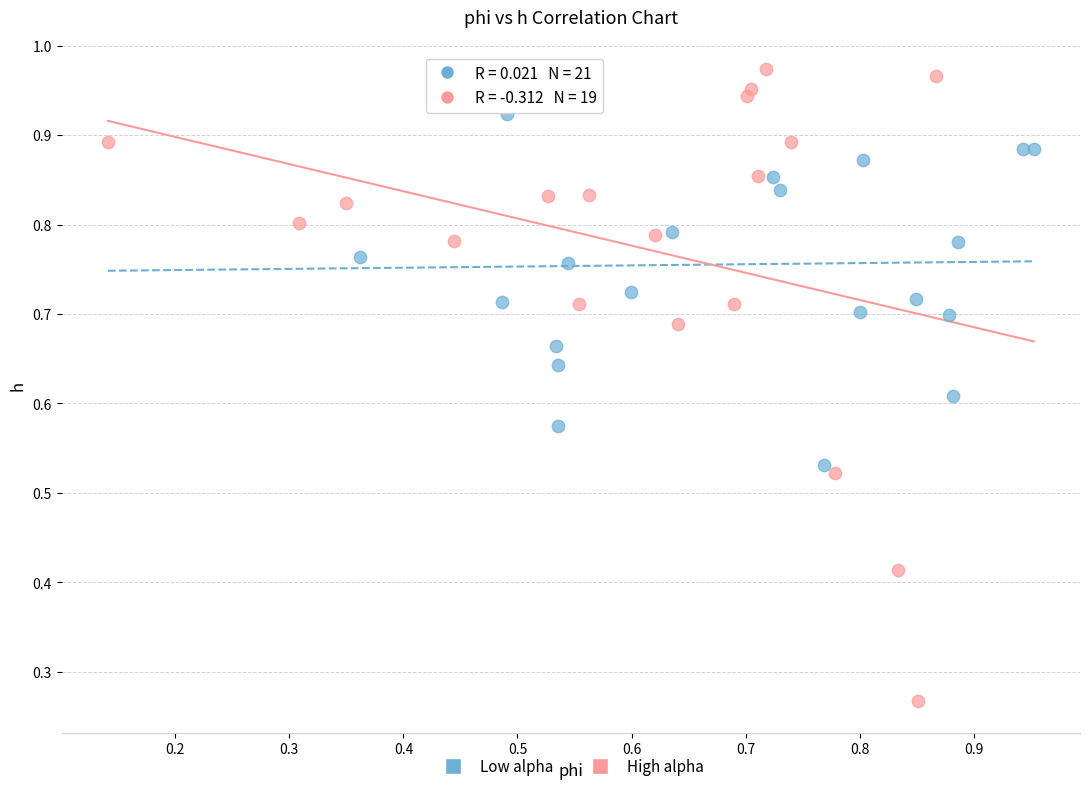

Which series has the widest spread of Y values?

High alpha